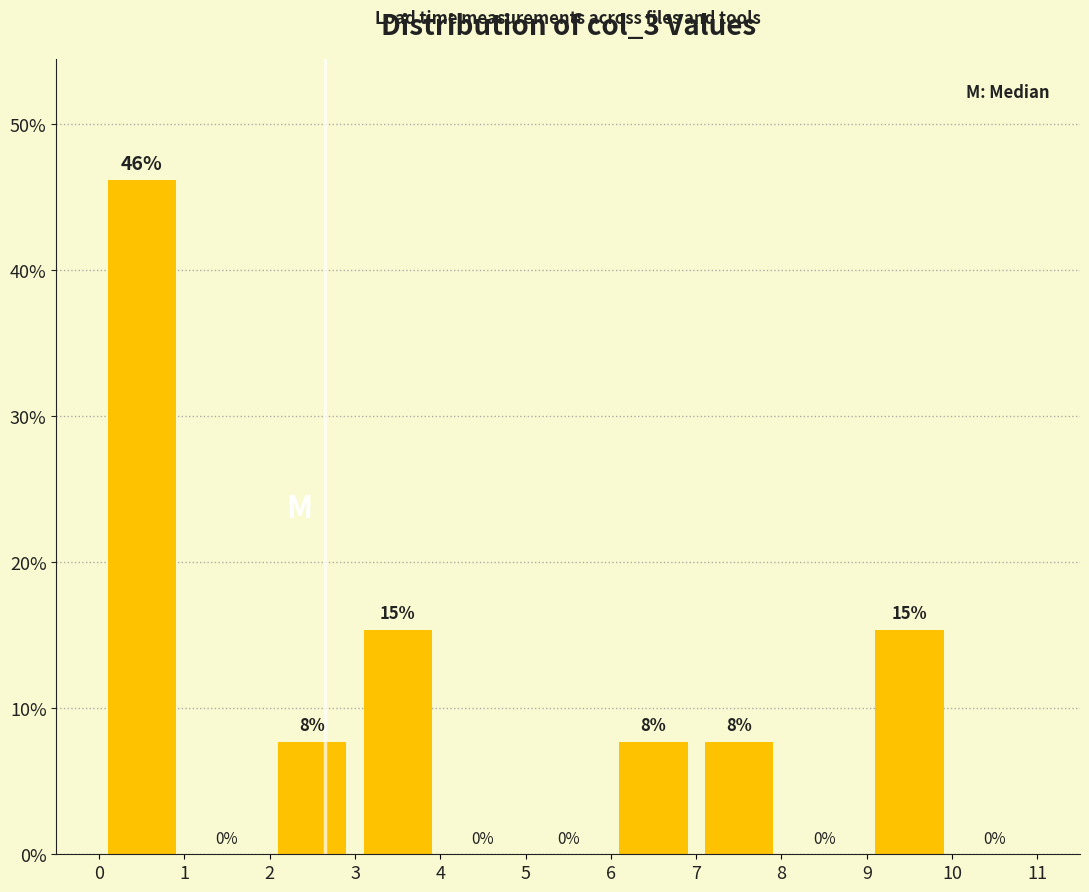

Over which range of the x-axis is the bar tallest?

0 to 1